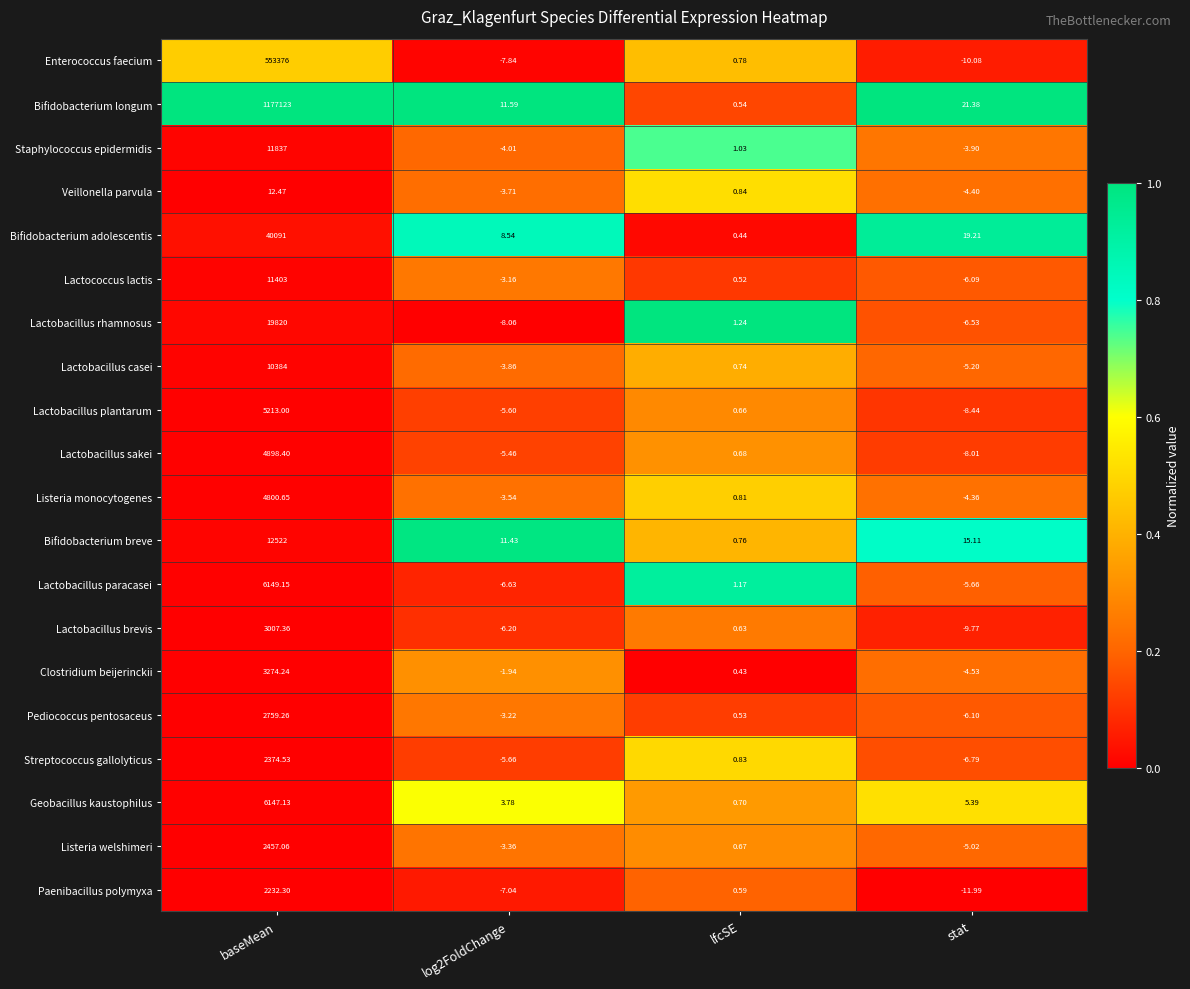

Between baseMean and log2FoldChange, which series saw the biggest shift?

Bifidobacterium longum